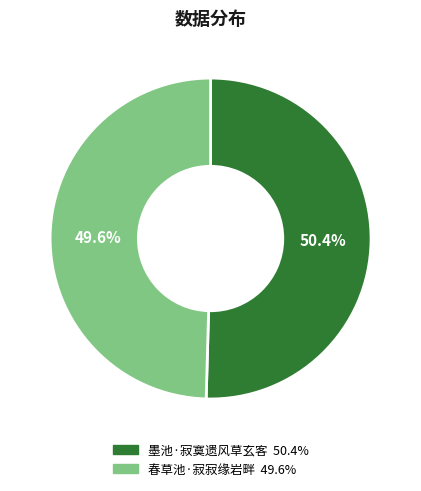

What portion of the pie excludes 春草池·寂寂缘岩畔?

50.4%